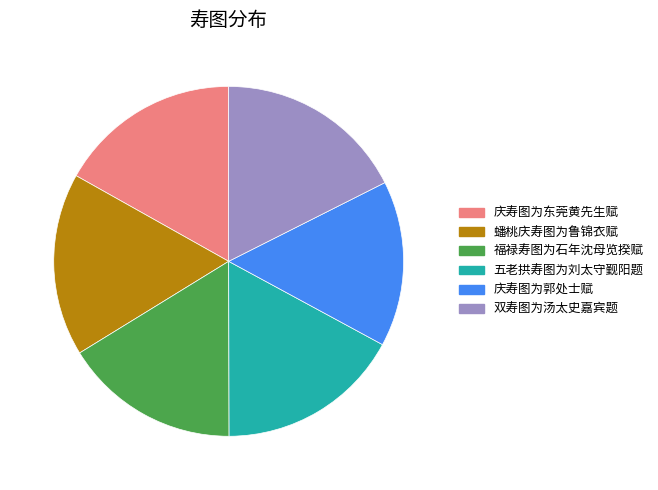

What is the largest slice in the pie chart?

双寿图为汤太史嘉宾题